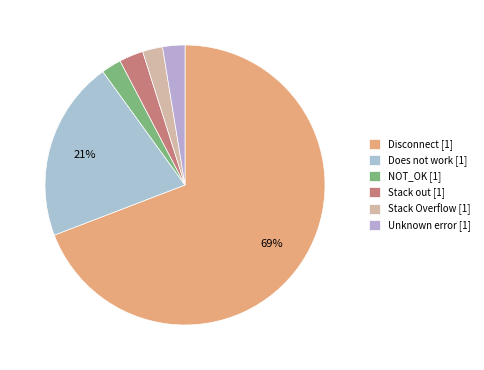

Does Disconnect represent more than half of the total?

Yes